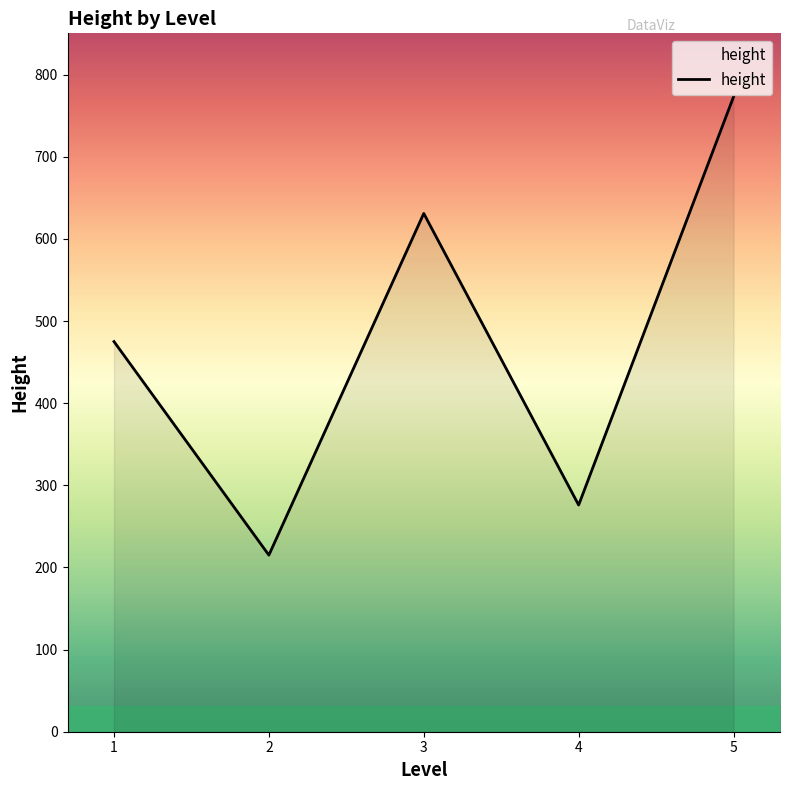

Reading left to right, extract all data points from this chart.

475	215	631	276	773